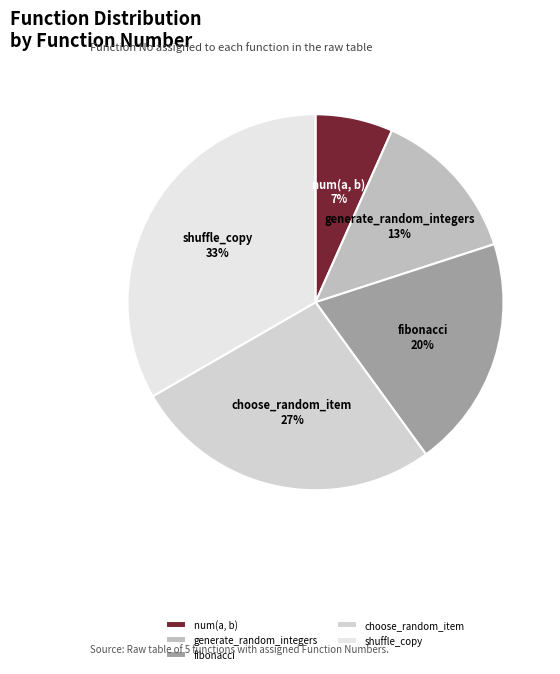

The choose_random_item slice represents 27% of the pie. True or false?

True